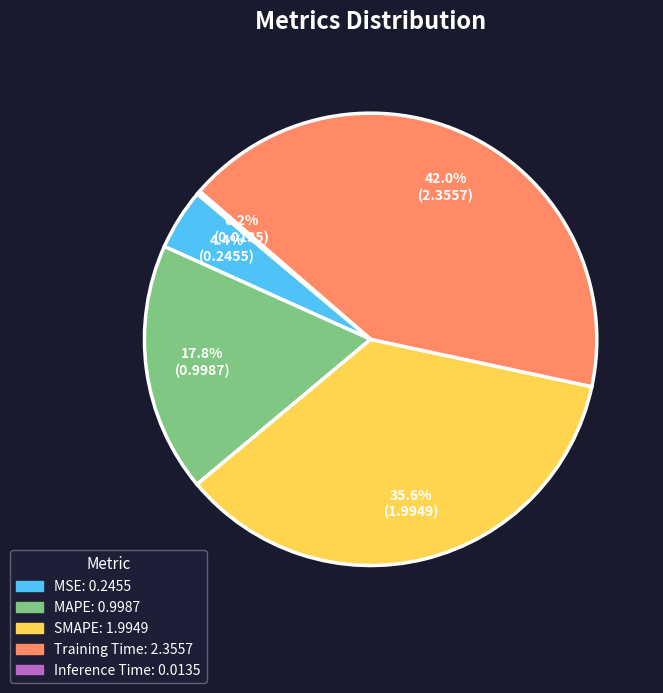

What percentage is NOT represented by MAPE?

82.2%